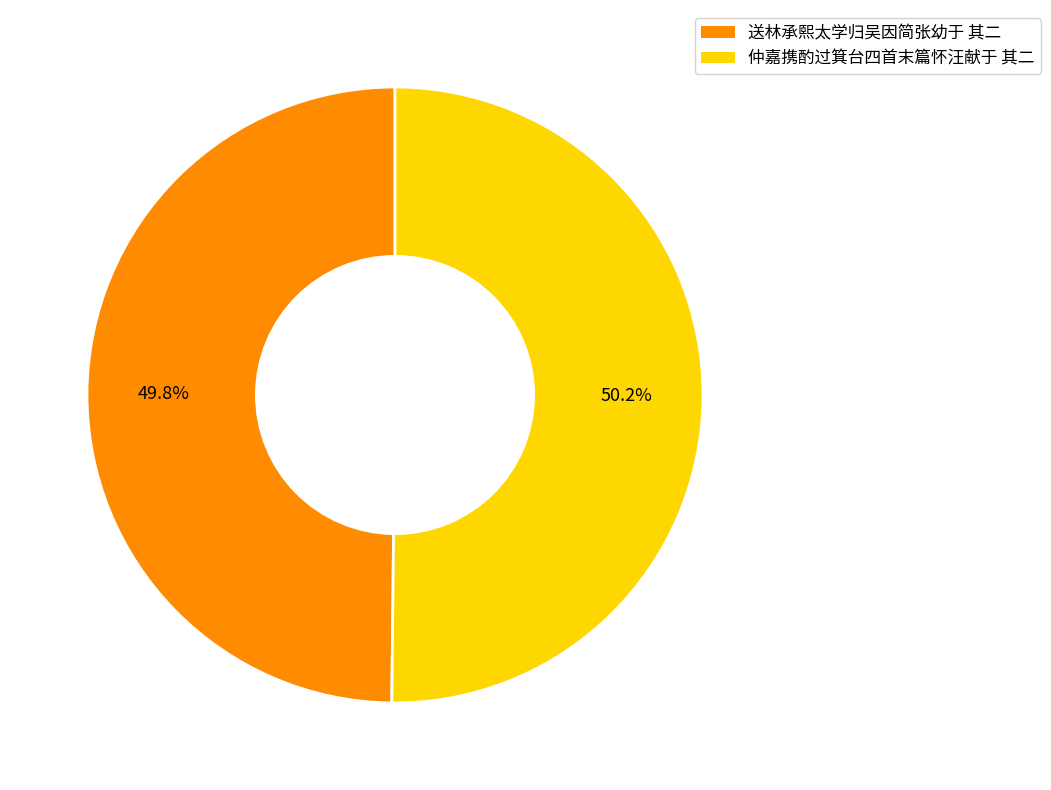

Does any single category account for the majority?

Yes